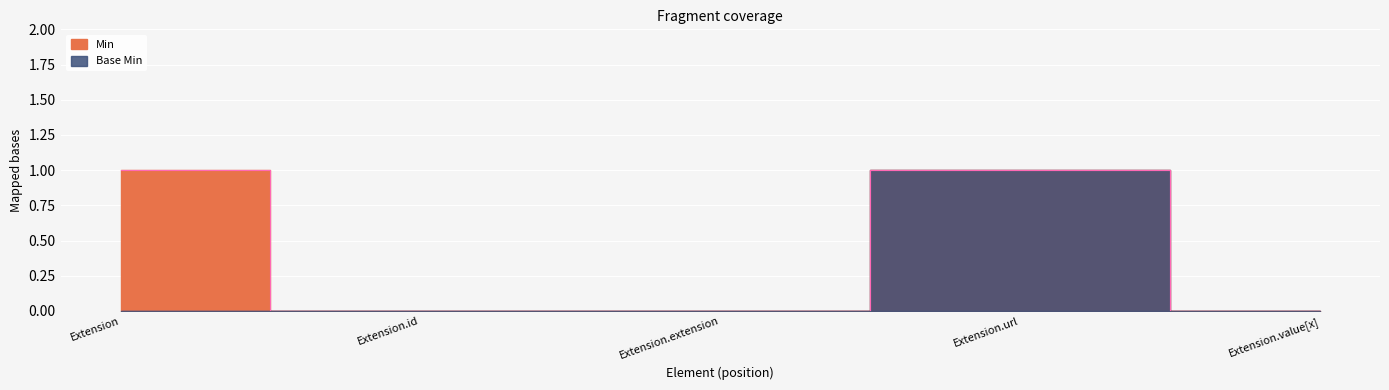

Which series has the largest total across all categories?

Min